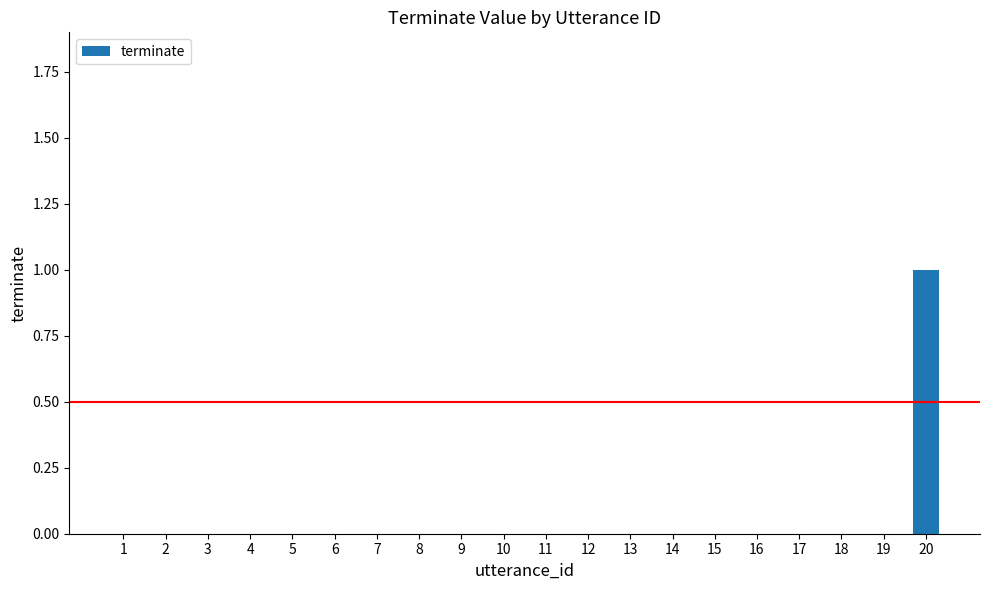

Reading left to right, extract all data points from this chart.

1=0	2=0	3=0	4=0	5=0	6=0	7=0	8=0	9=0	10=0	11=0	12=0	13=0	14=0	15=0	16=0	17=0	18=0	19=0	20=1